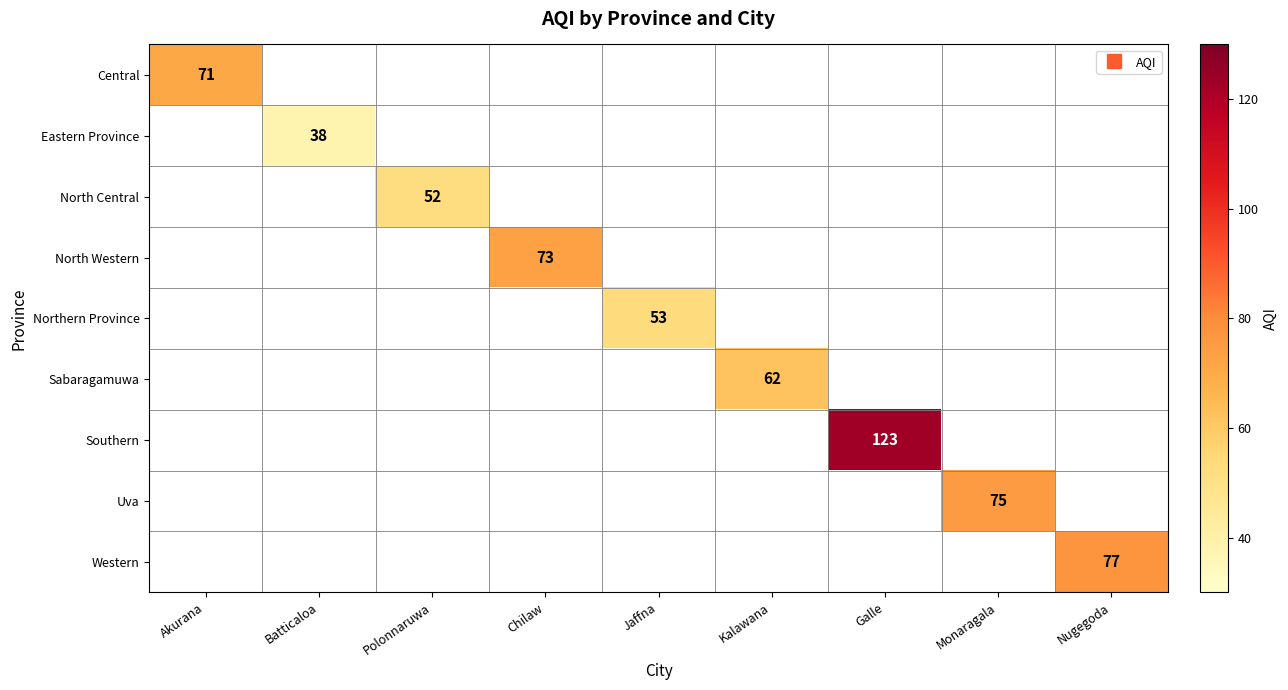

What is the greatest value displayed?

123.0